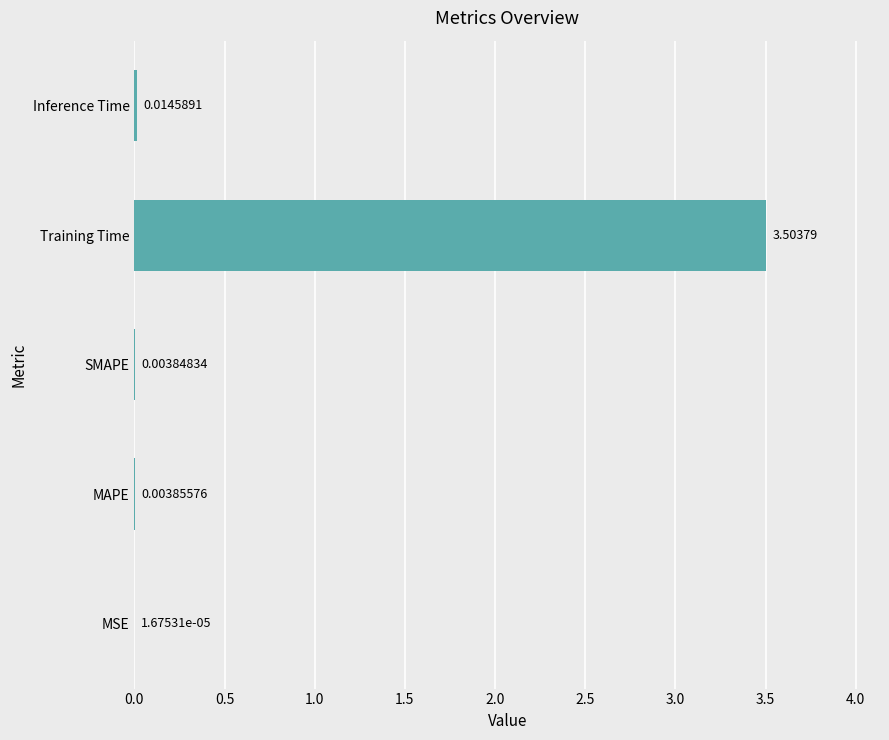

Between Training Time and Inference Time, which is larger?

Training Time